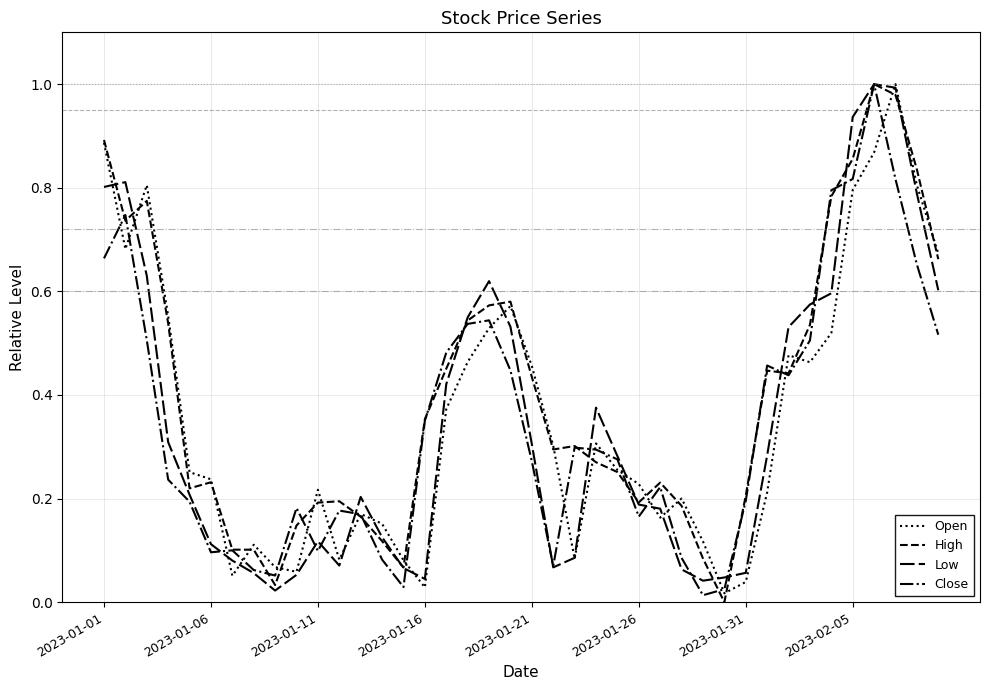

Does the chart display data point markers on the line(s)?

No